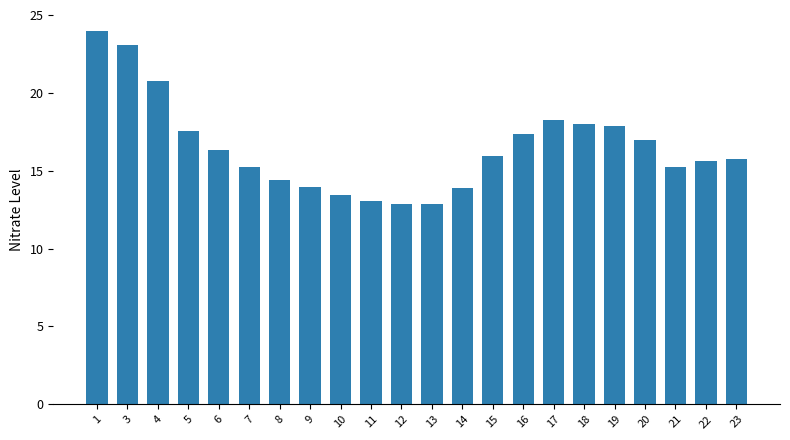

At which label does the data first exceed 15?

1